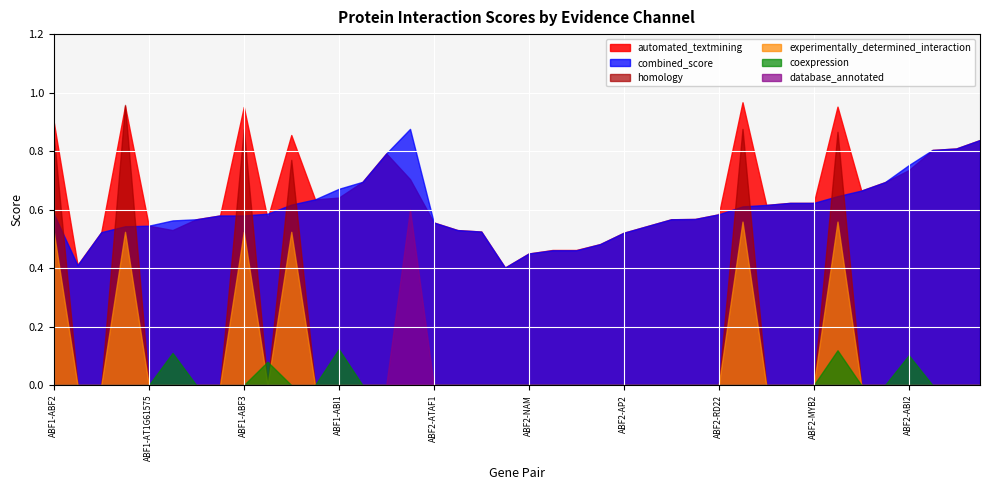

Rank the series by their maximum value, from lowest to highest.

coexpression, experimentally_determined_interaction, database_annotated, combined_score, homology, automated_textmining